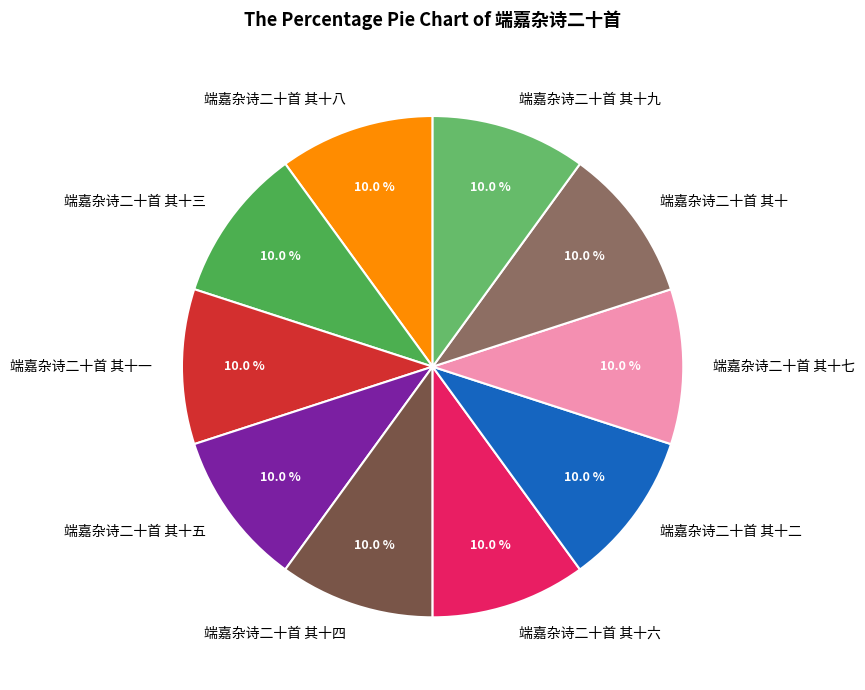

To the nearest percent, what portion does 端嘉杂诗二十首 其十四 represent?

10%